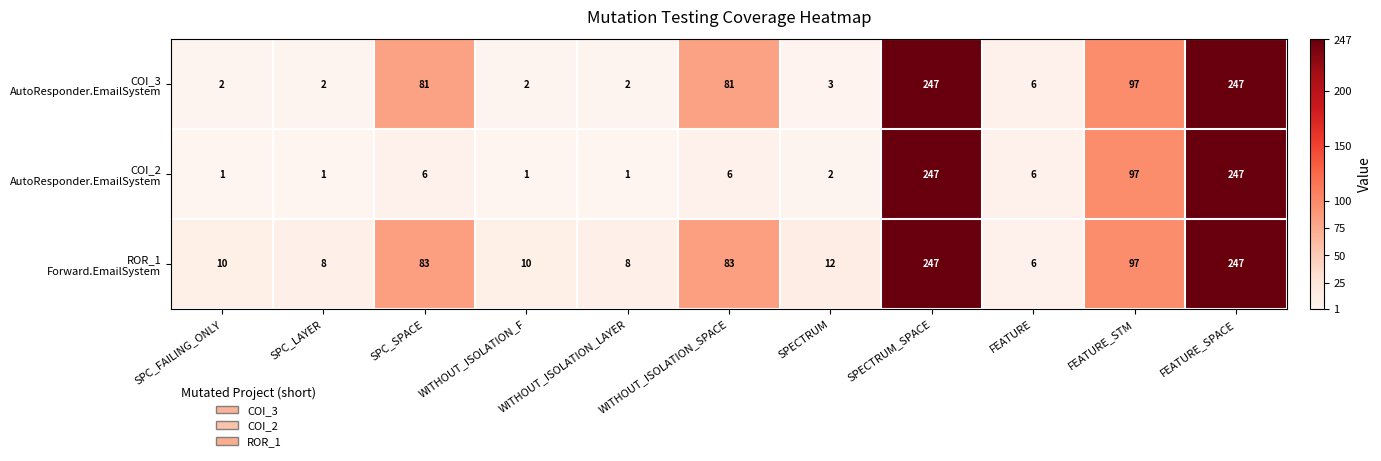

What is the difference between the highest and lowest values at WITHOUT_ISOLATION_LAYER?

7